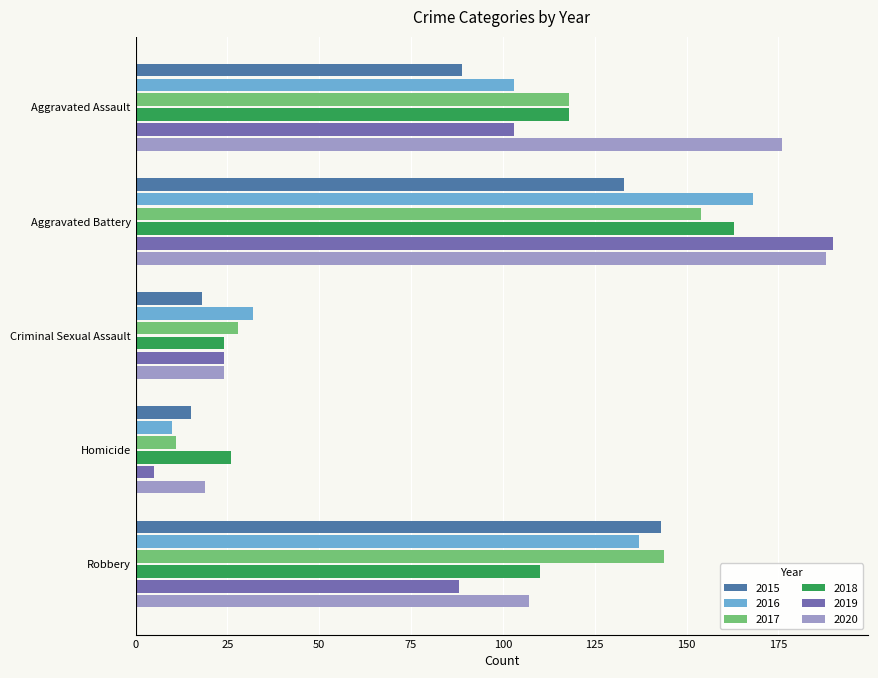

The value of 2017 at Robbery is 249. True or false?

False